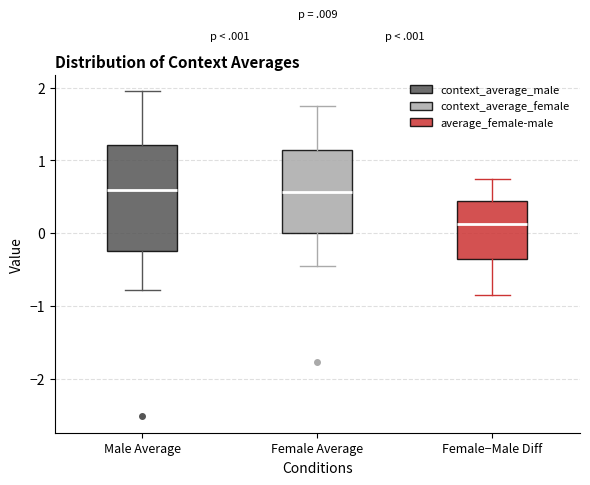

Which box is the tallest, from its lower edge to its upper edge?

Male Average